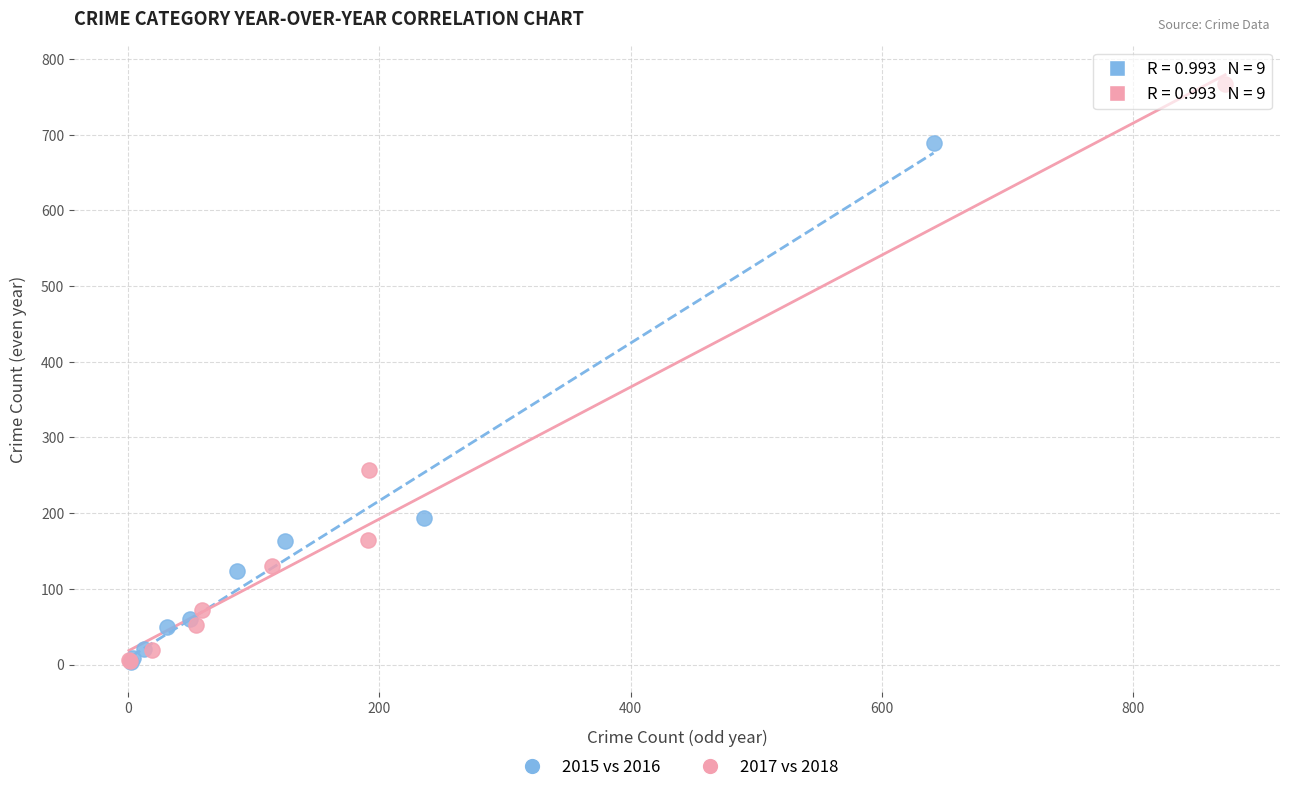

Which series has the widest spread of Y values?

2017 vs 2018